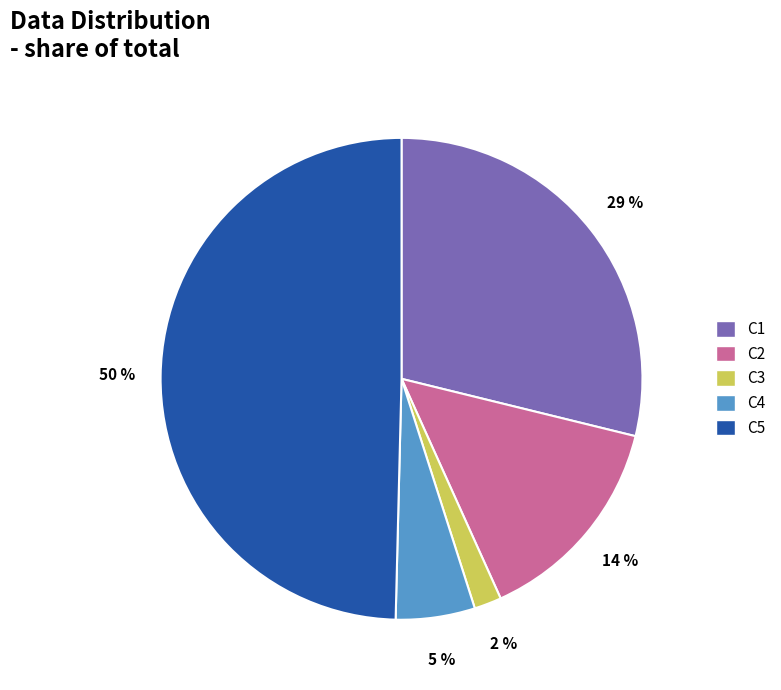

To the nearest percent, what is the average slice percentage?

20%